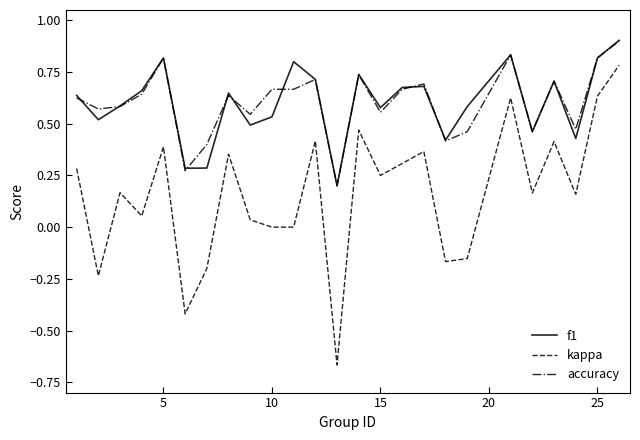

Which series has the widest spread of values?

kappa